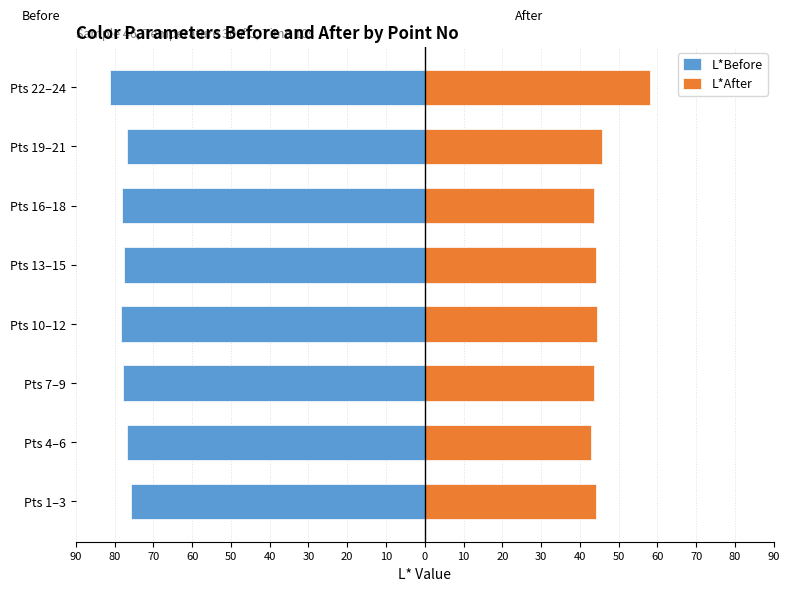

List the series in order of their peak value, lowest first.

L*Before, L*After